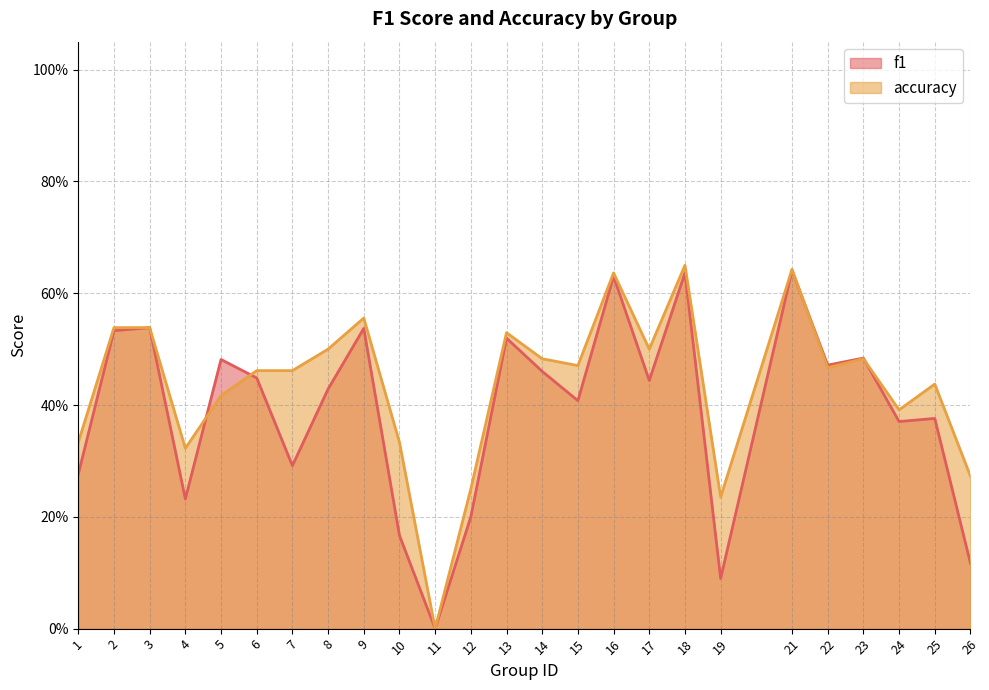

Rank the categories by f1 value from highest to lowest.

21, 18, 16, 3, 9, 2, 13, 23, 5, 22, 14, 6, 17, 8, 15, 25, 24, 7, 1, 4, 12, 10, 26, 19, 11